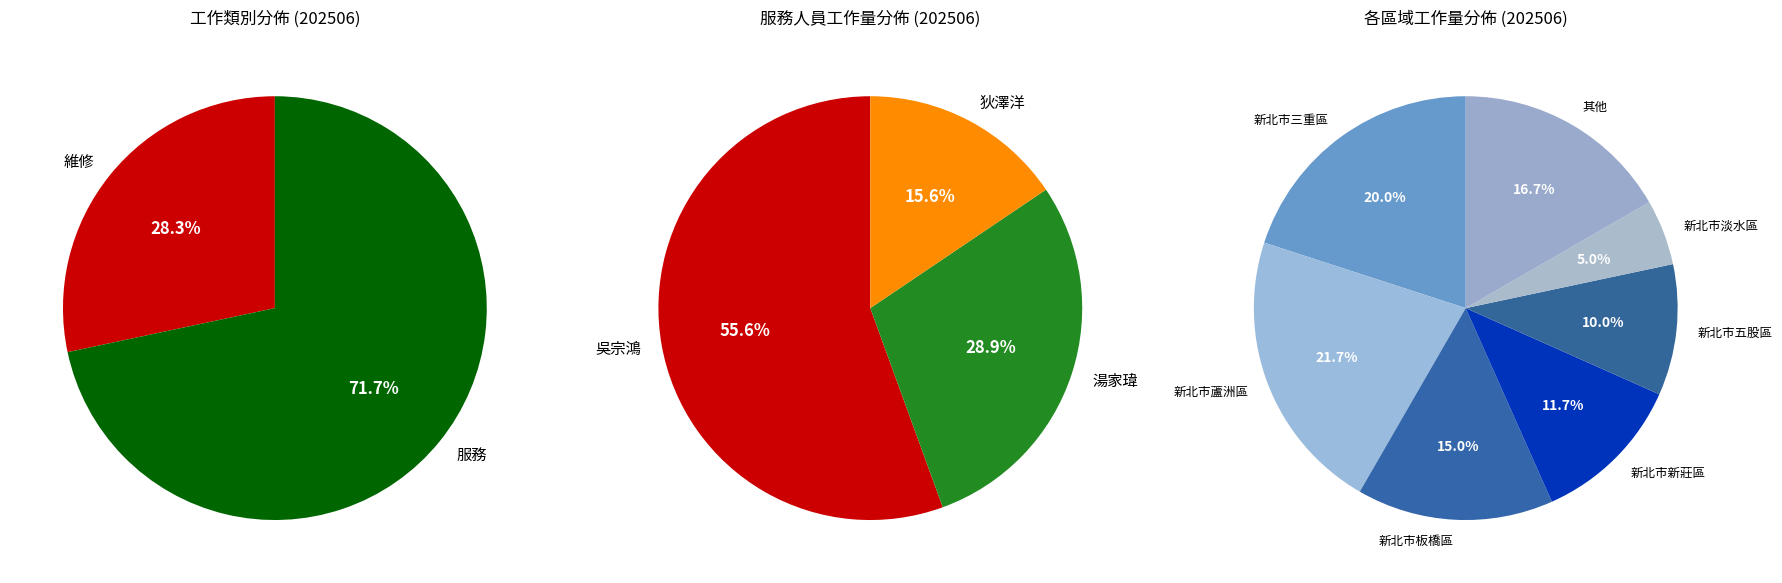

What is the smallest slice in the pie chart?

維修